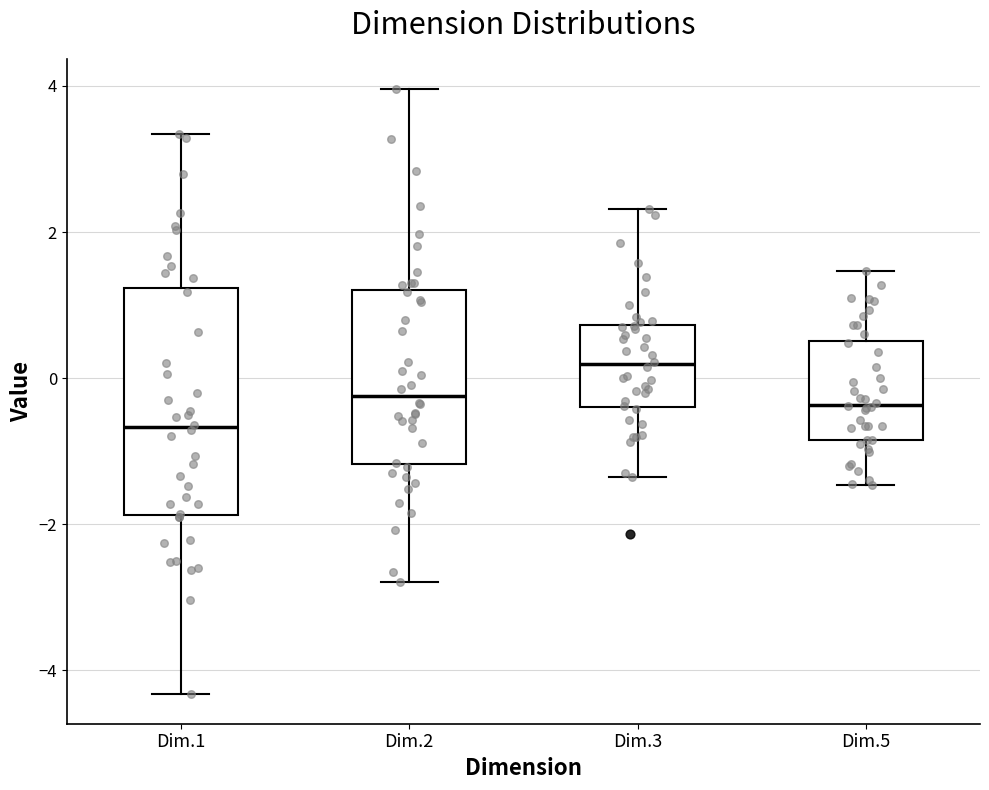

Reading left to right, transcribe this box plot: for each box, give where its median line is, the range the box spans, and where its two whiskers end, as read against the y-axis. The values are not printed on the chart, so give them approximately, as read against the axis.

Dim.1: median -0.6, box -1.8 to 1.2, whiskers -4.4 to 3.4
Dim.2: median -0.2, box -1.2 to 1.2, whiskers -2.8 to 4.0
Dim.3: median 0.2, box -0.4 to 0.8, whiskers -1.4 to 2.4
Dim.5: median -0.4, box -0.8 to 0.6, whiskers -1.4 to 1.4